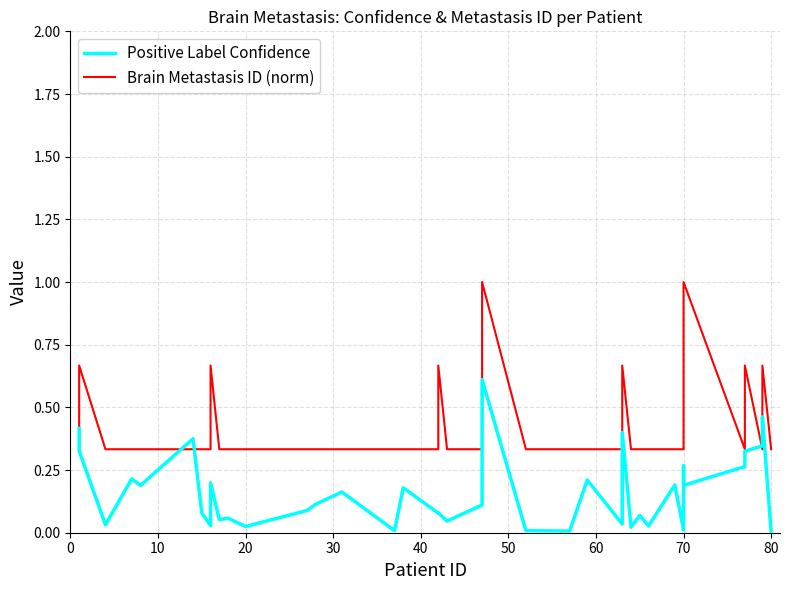

Which series has the largest total across all categories?

Brain Metastasis ID (norm)